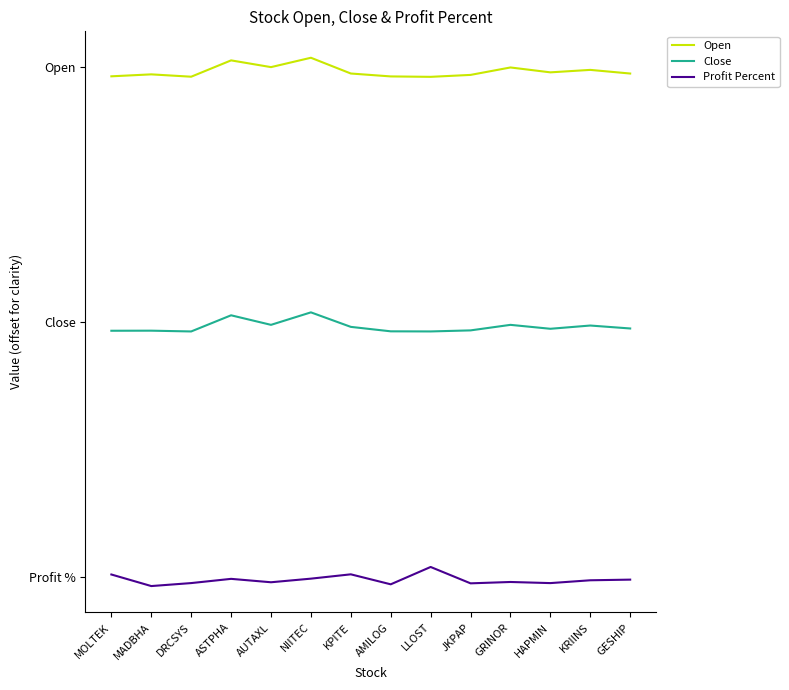

What are all the series names shown in the legend?

Open, Close, Profit Percent